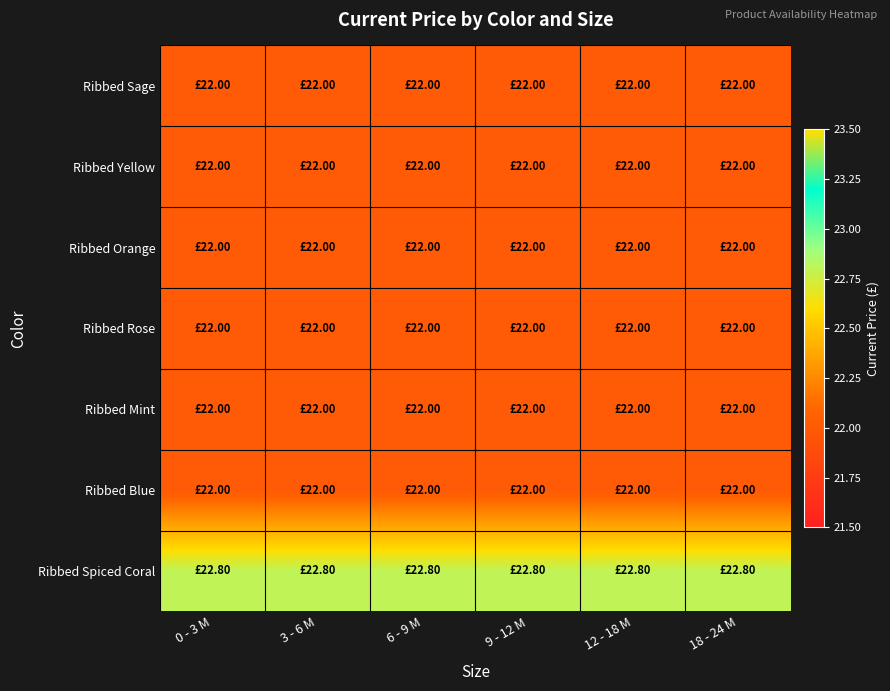

Rank the series at 9 - 12 M from highest to lowest value.

Ribbed Spiced Coral, Ribbed Sage, Ribbed Yellow, Ribbed Orange, Ribbed Rose, Ribbed Mint, Ribbed Blue